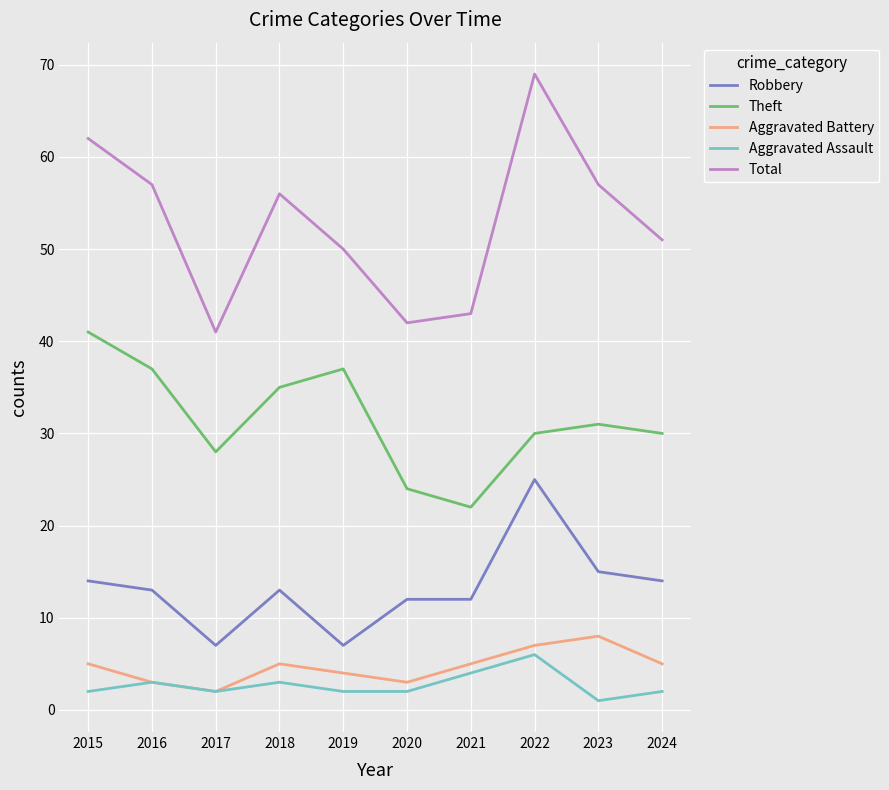

Reading left to right, what are all the values shown in this chart?

Robbery: 2015=14	2016=13	2017=7	2018=13	2019=7	2020=12	2021=12	2022=25	2023=15	2024=14
Theft: 2015=41	2016=37	2017=28	2018=35	2019=37	2020=24	2021=22	2022=30	2023=31	2024=30
Aggravated Battery: 2015=5	2016=3	2017=2	2018=5	2019=4	2020=3	2021=5	2022=7	2023=8	2024=5
Aggravated Assault: 2015=2	2016=3	2017=2	2018=3	2019=2	2020=2	2021=4	2022=6	2023=1	2024=2
Total: 2015=62	2016=57	2017=41	2018=56	2019=50	2020=42	2021=43	2022=69	2023=57	2024=51